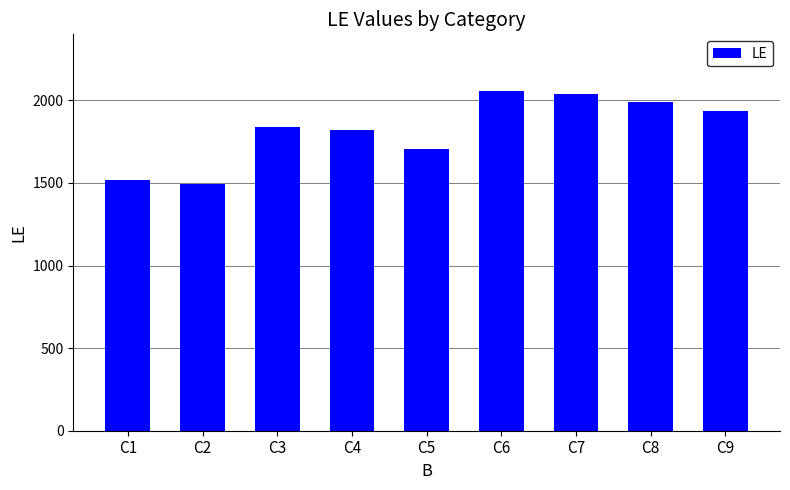

What is the sum of the values at C6 and C1?

3572